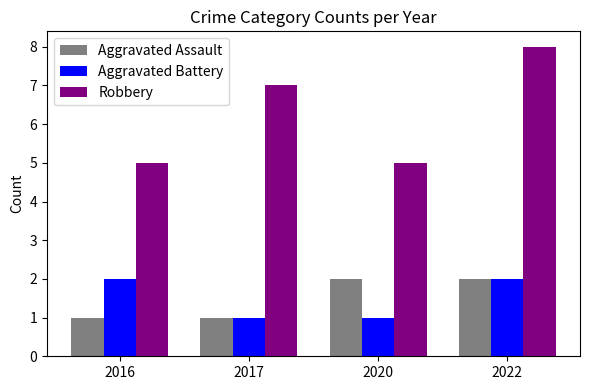

Which series has the largest total across all categories?

Robbery